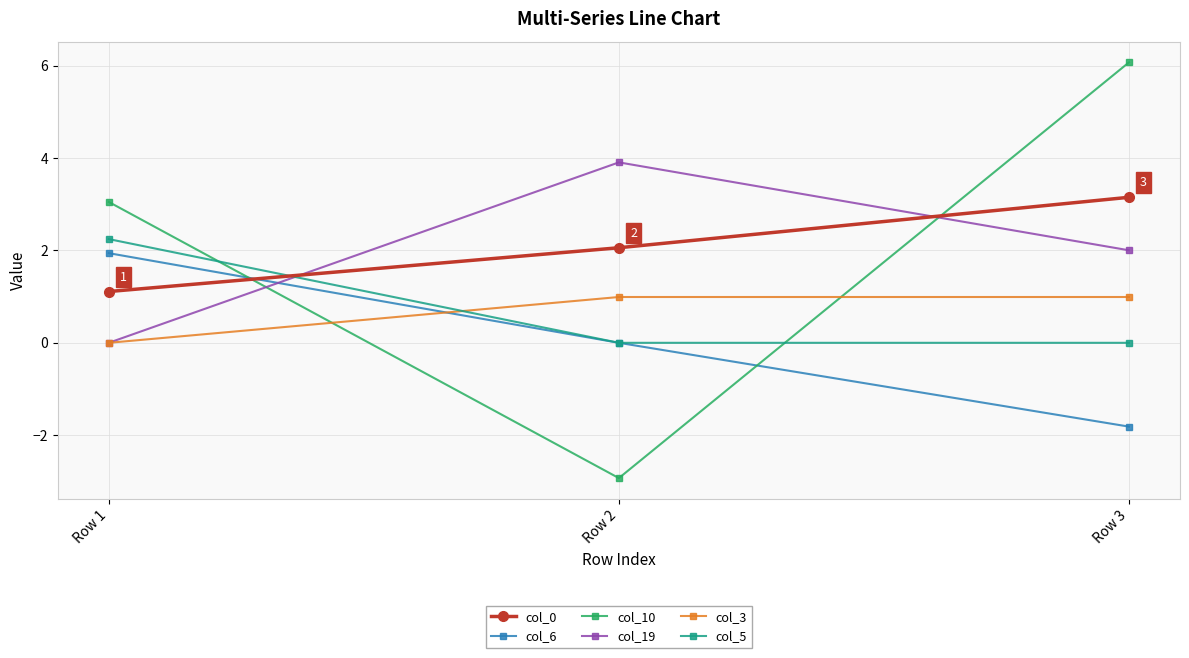

Does the chart have visible grid lines?

Yes